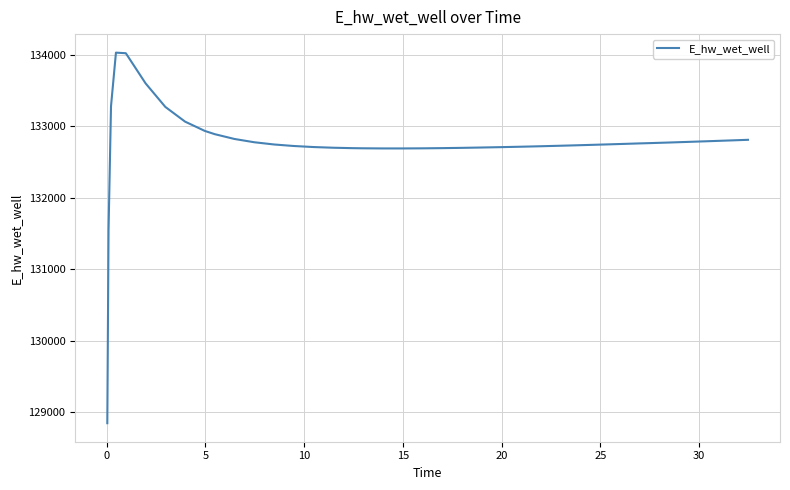

What is the smallest value displayed?

128847.3